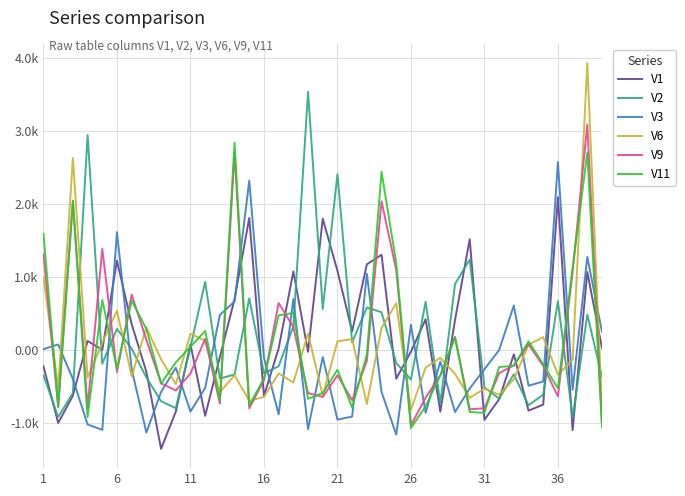

Is this an area chart (filled region under the line)?

No